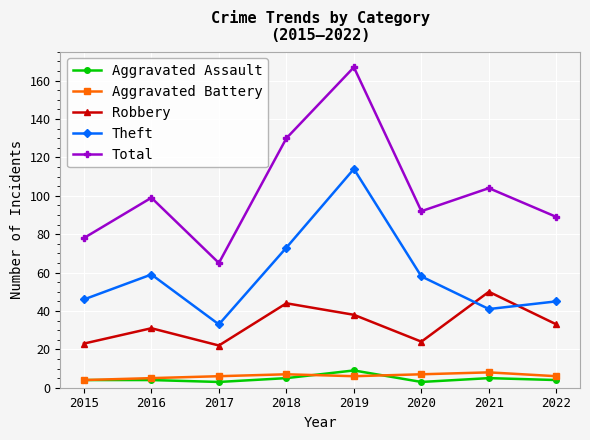

Is the value of Aggravated Assault at 2020 greater than the value of Robbery at 2015?

No